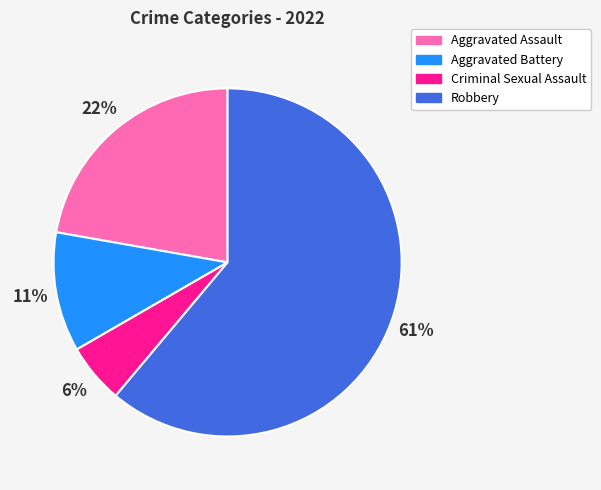

Count the number of slices in the pie.

4